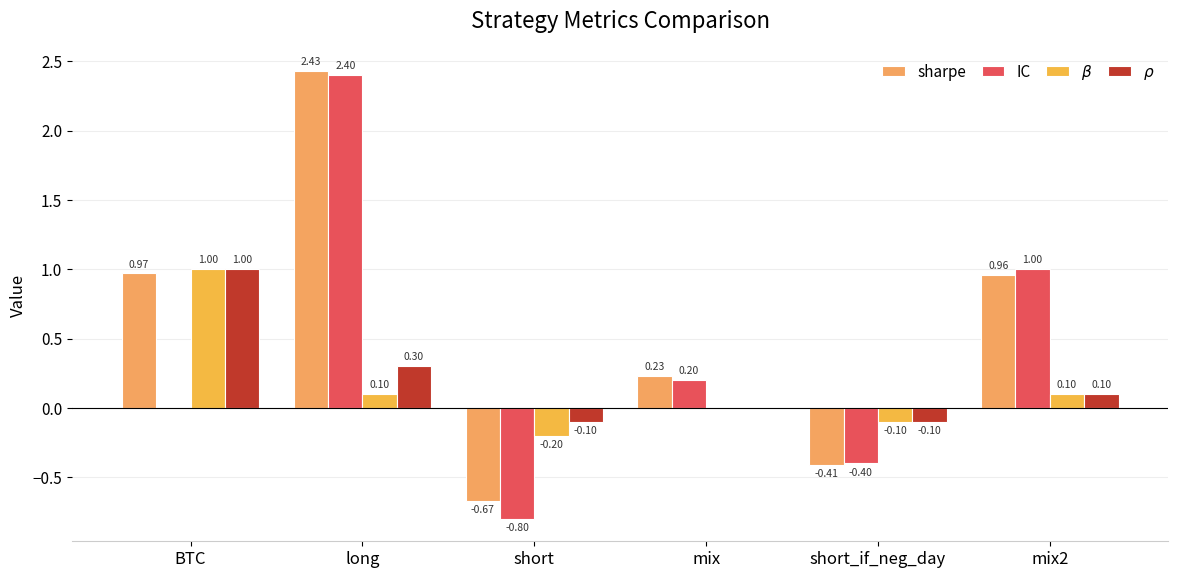

What are all the series names shown in the legend?

sharpe, IC, $\beta$, $\rho$